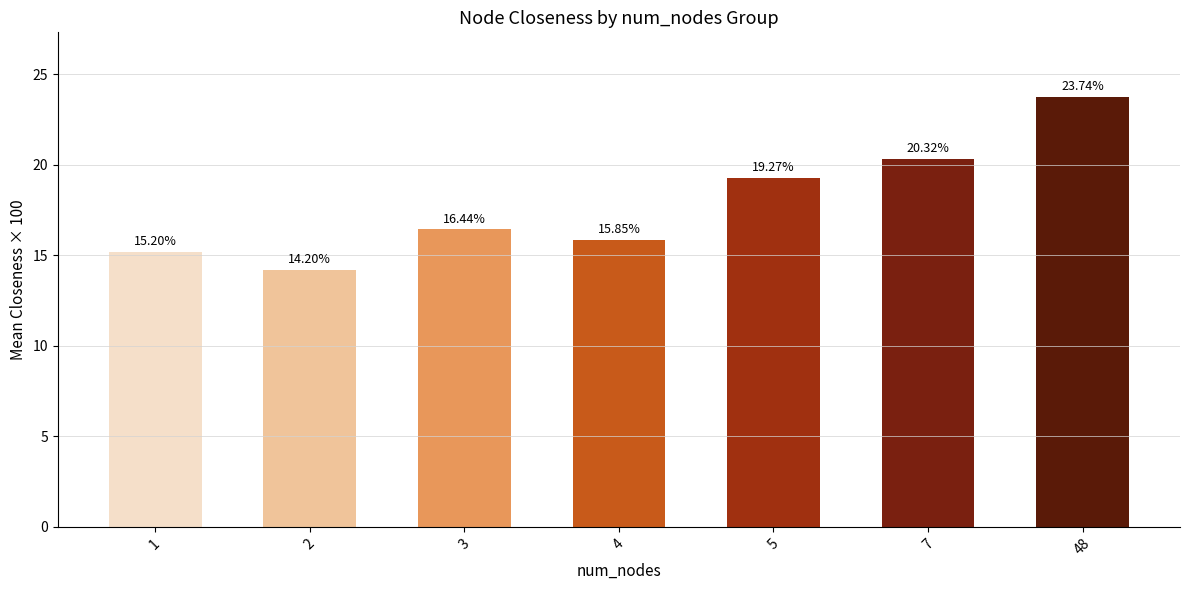

What is the difference between the maximum and minimum values?

9.5